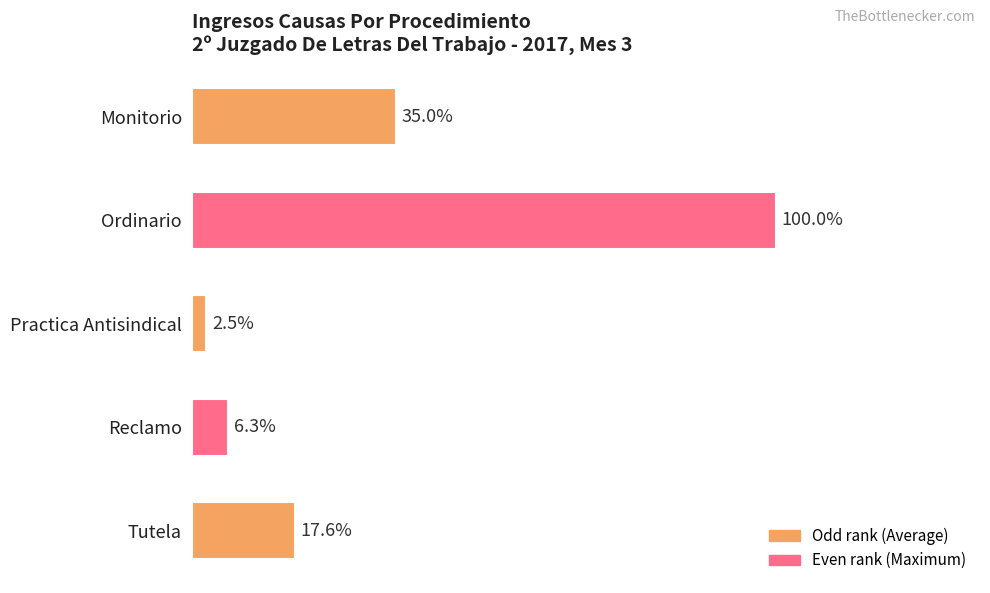

Does the chart contain stacked bars?

No